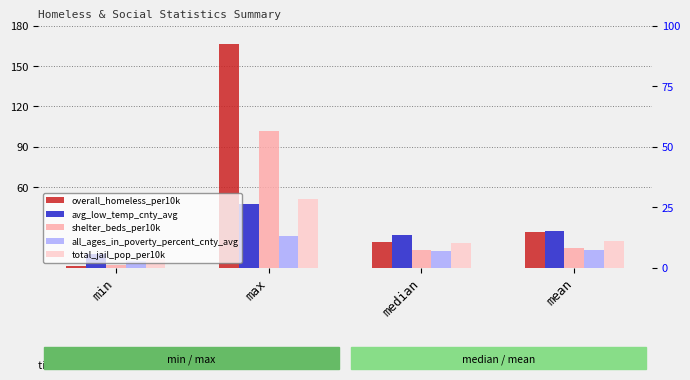

The value of avg_low_temp_cnty_avg at median is 24.5. True or false?

True